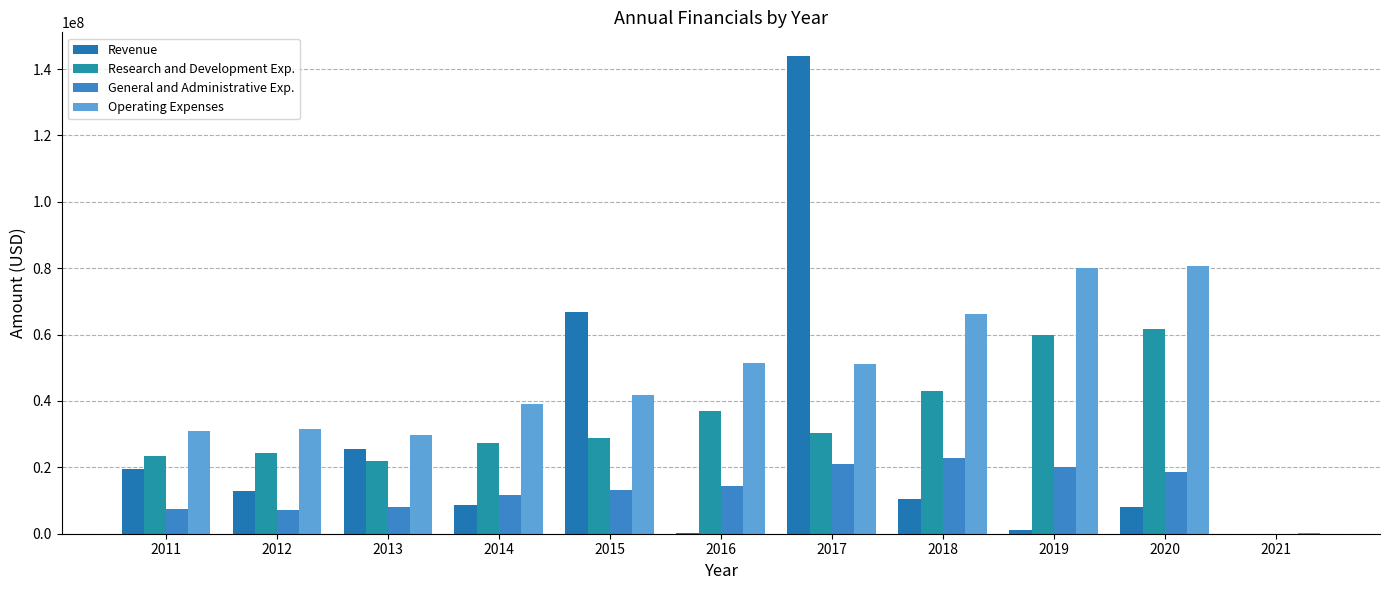

Rank the categories by General and Administrative Exp. value from highest to lowest.

2018, 2017, 2019, 2020, 2016, 2015, 2014, 2013, 2011, 2012, 2021